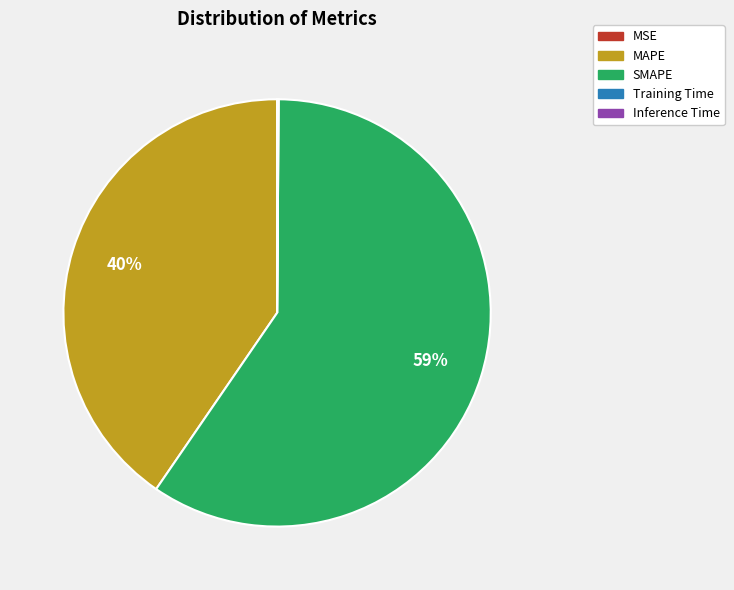

The MAPE slice represents 29% of the pie. True or false?

False